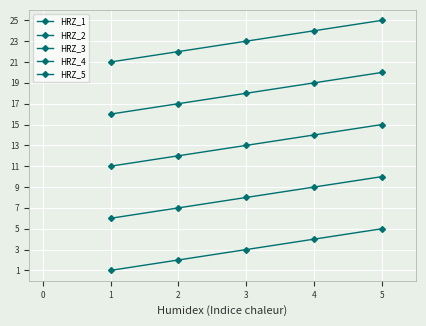

Which series has the widest spread of values?

HRZ_1